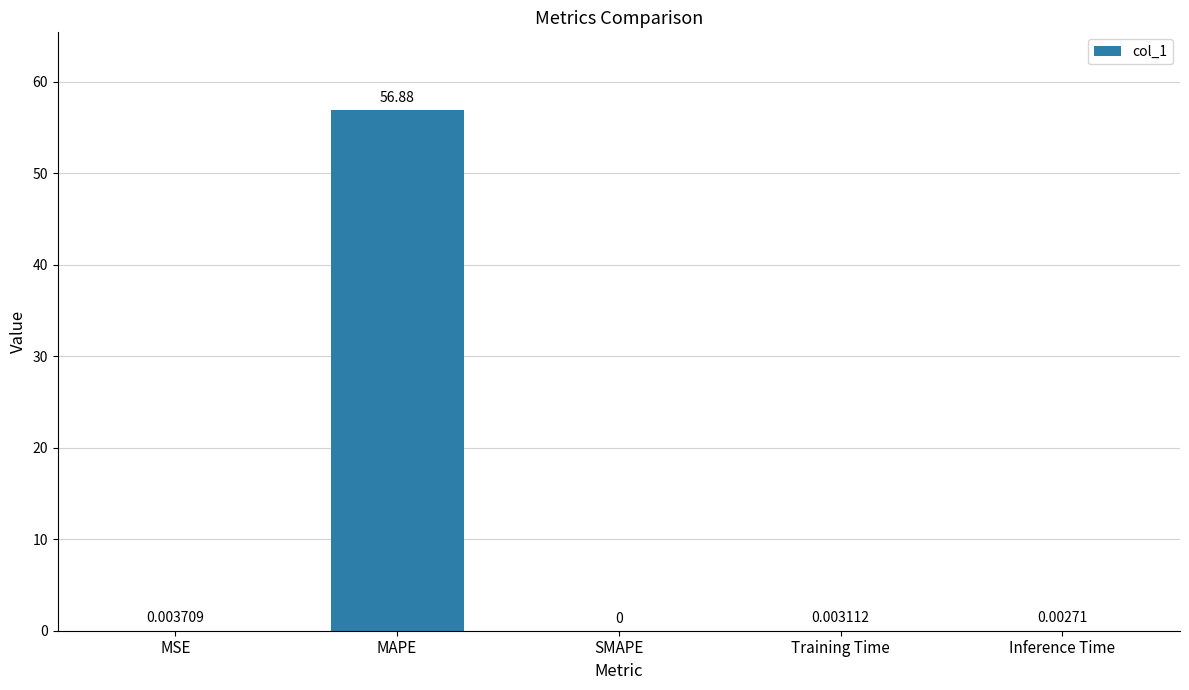

The value at MAPE is 26.8. True or false?

False